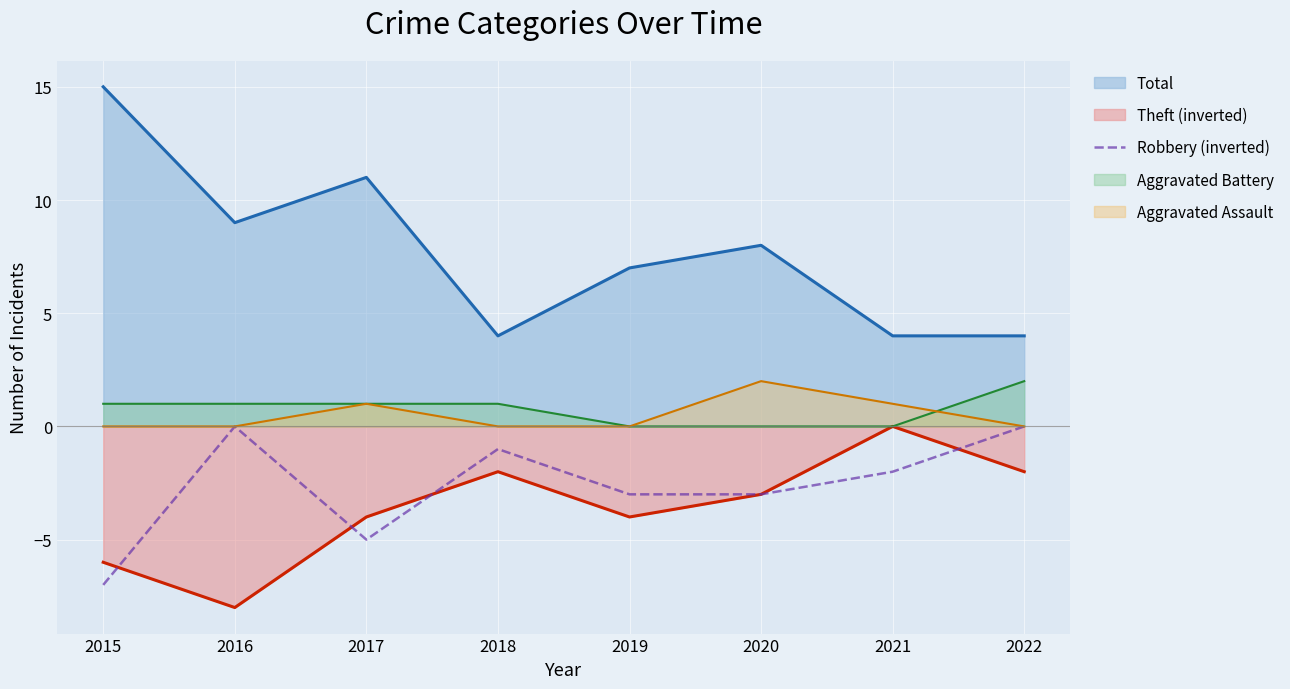

True or false: Aggravated Assault and Total cross at least once.

False